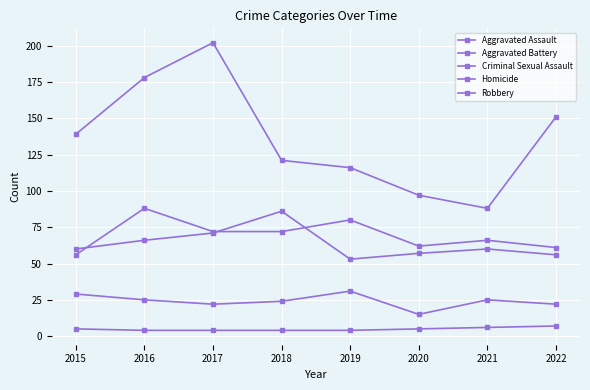

How many lines are shown in the chart?

5